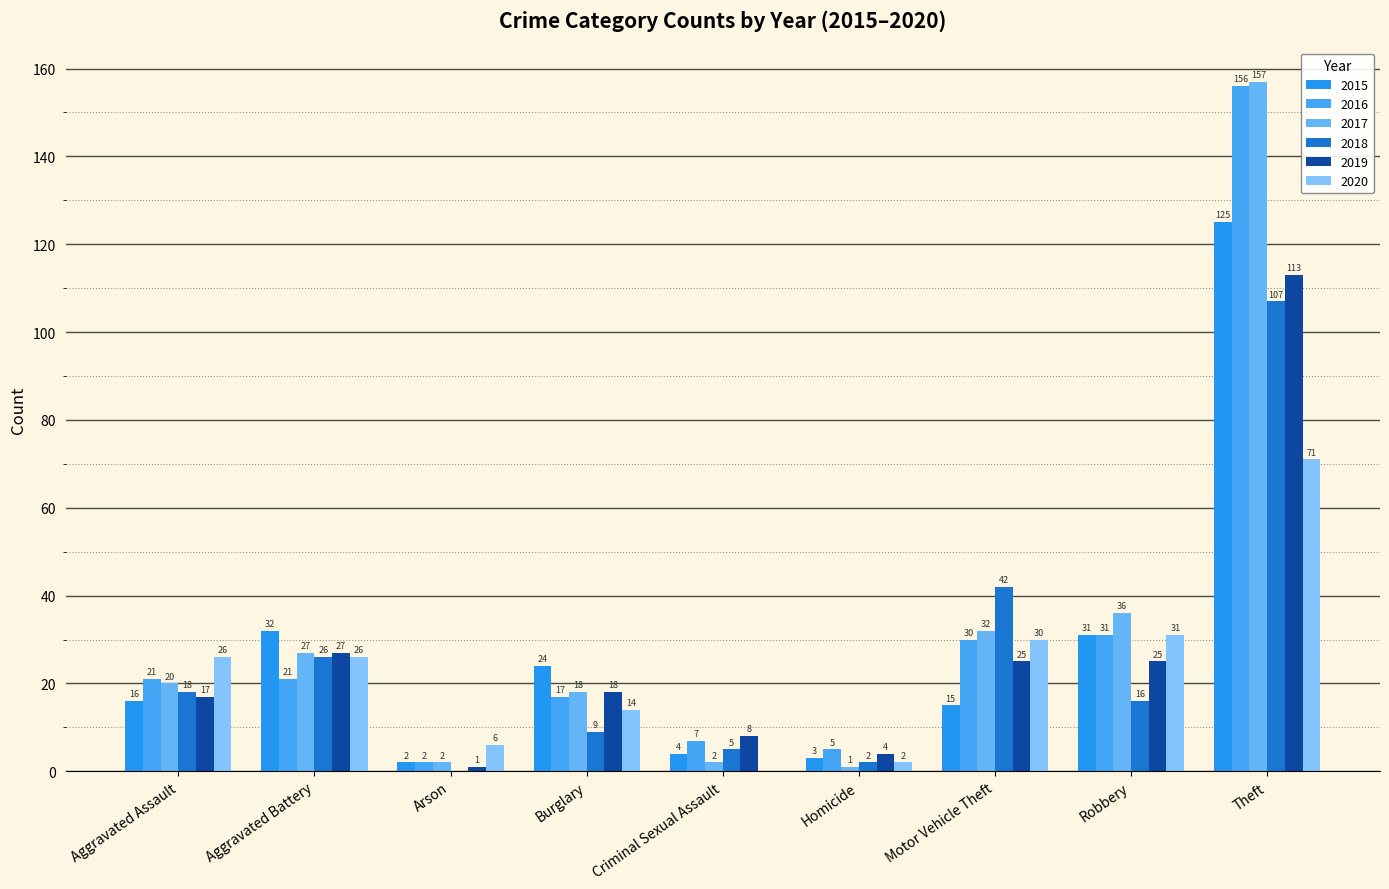

What is the difference between the second highest and second lowest values in the 2017 series?

34